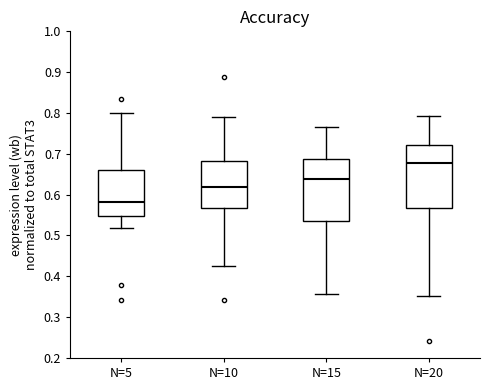

Reading left to right, transcribe this box plot: for each box, give where its median line is, the range the box spans, and where its two whiskers end, as read against the y-axis. The values are not printed on the chart, so give them approximately, as read against the axis.

N=5: median 0.58, box 0.55 to 0.66, whiskers 0.52 to 0.80
N=10: median 0.62, box 0.57 to 0.68, whiskers 0.42 to 0.79
N=15: median 0.64, box 0.53 to 0.69, whiskers 0.36 to 0.76
N=20: median 0.68, box 0.57 to 0.72, whiskers 0.35 to 0.79